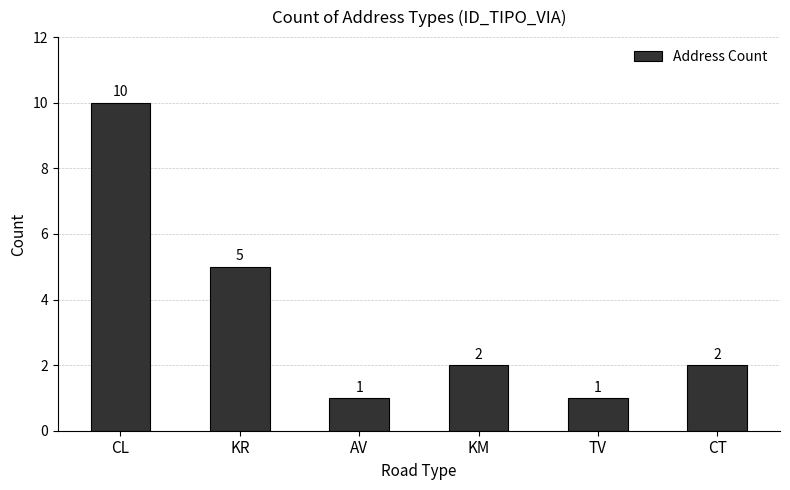

What is the sum of all values?

21